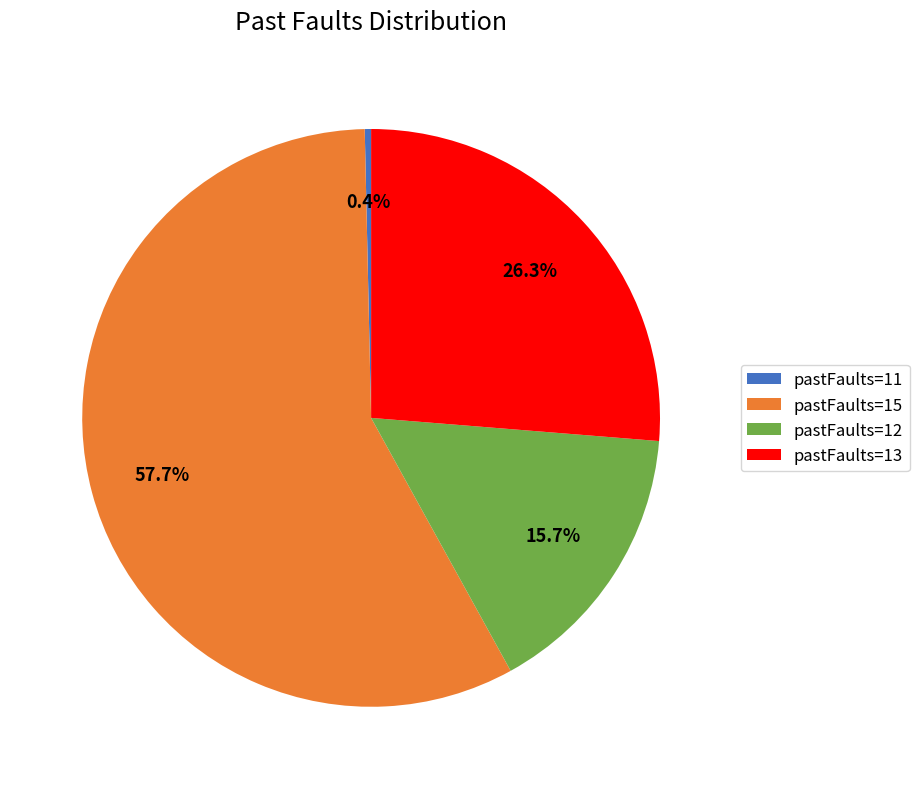

Which has a higher value, pastFaults=12 or pastFaults=13?

pastFaults=13